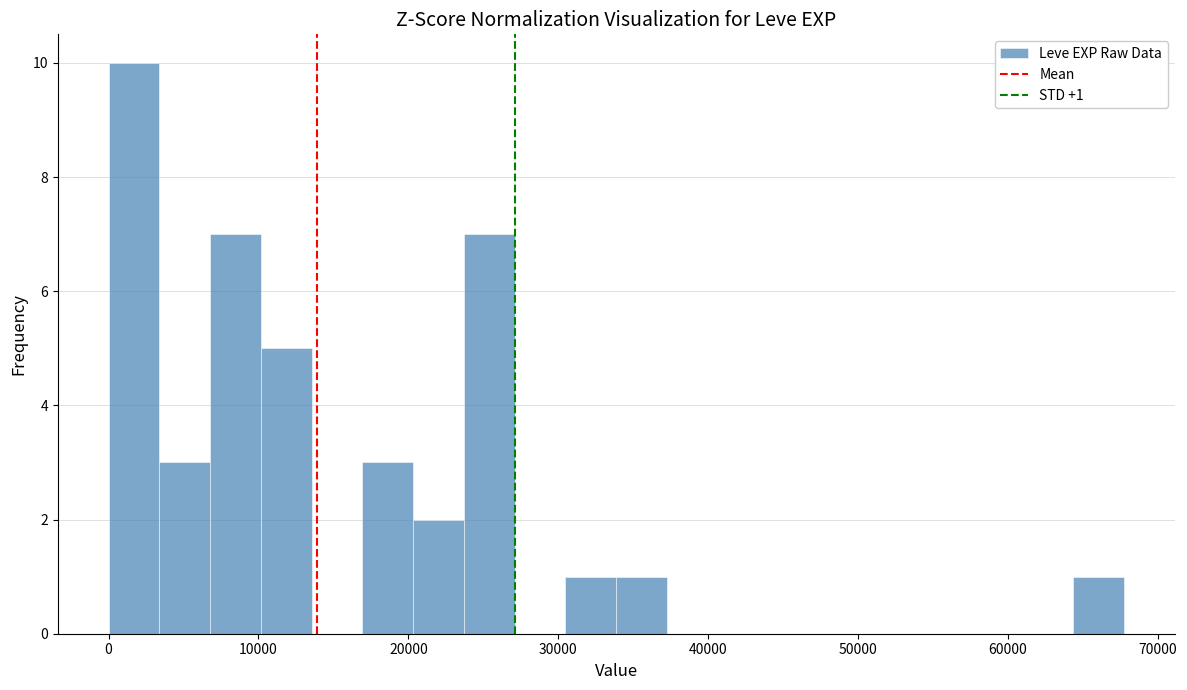

Around what value on the x-axis is the tallest bar? Give the approximate position of its centre, as read against the axis.

2000